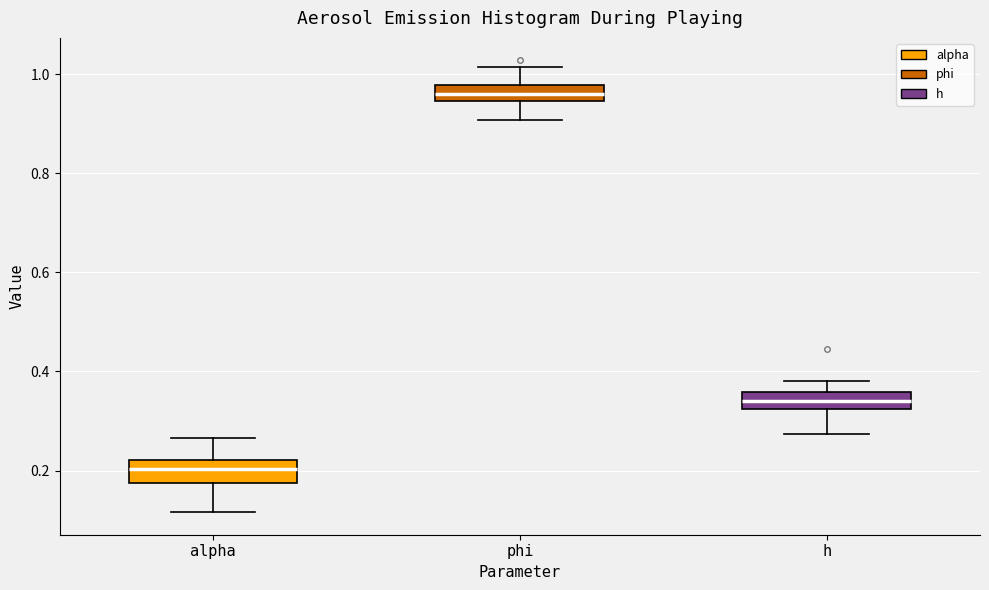

Which box has the highest median line?

phi